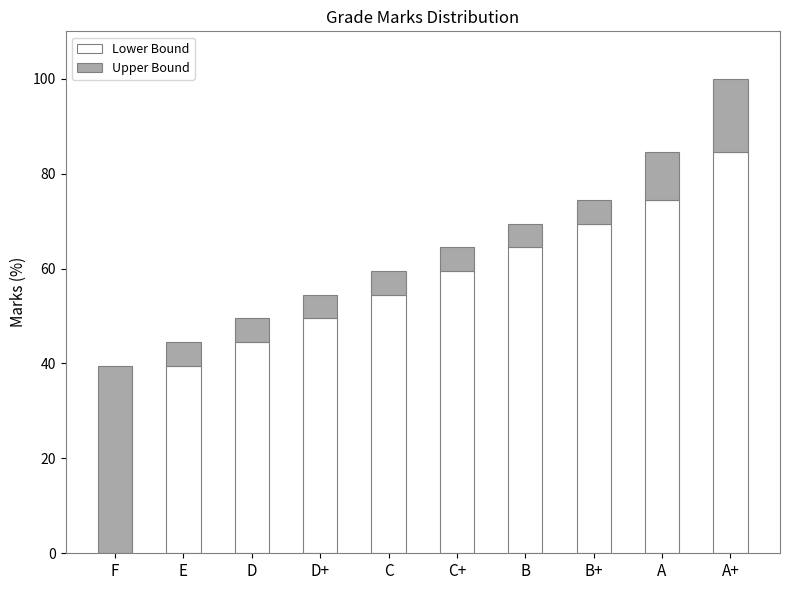

Is it true that Lower Bound equals 28.0 at F?

False